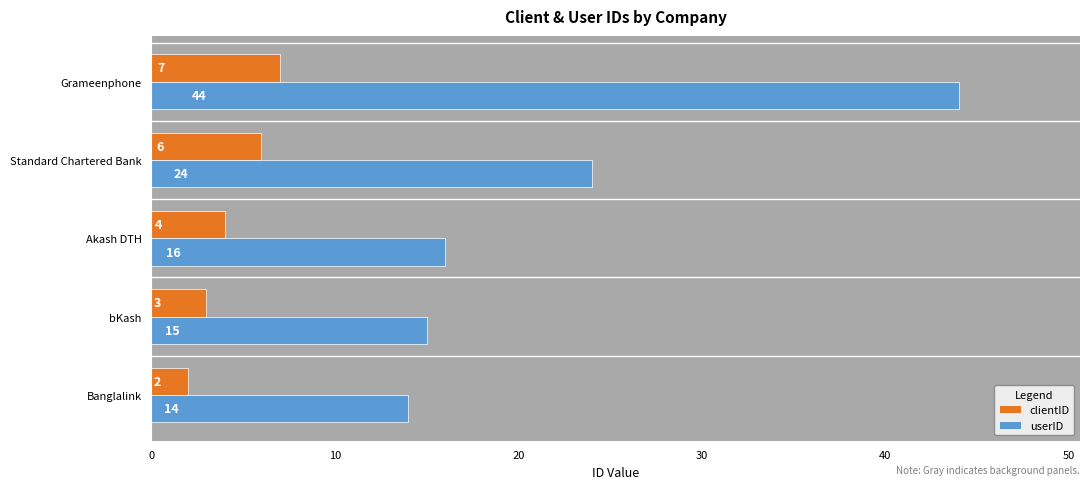

What is the maximum value shown in the chart?

44